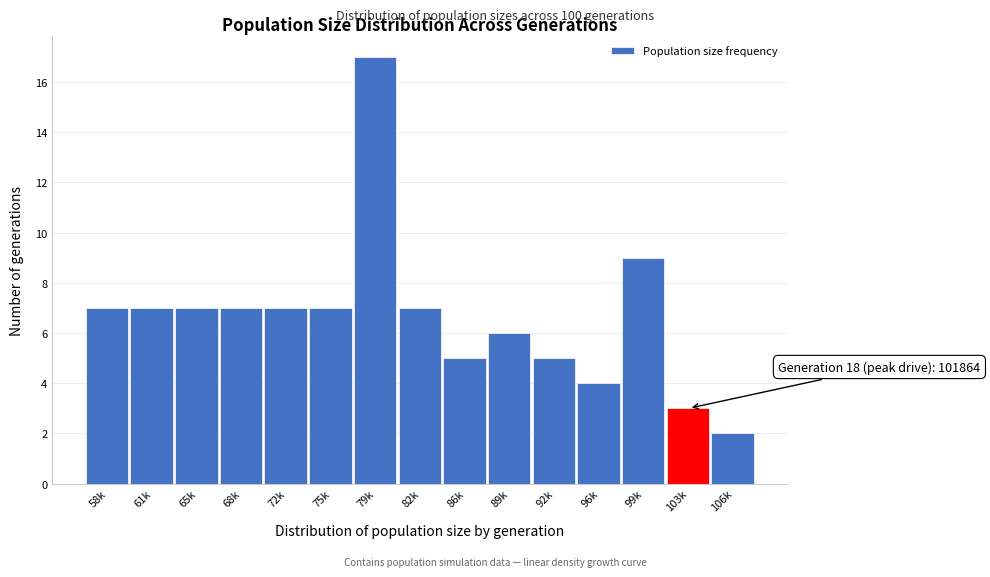

Reading left to right, transcribe all the data shown in this chart.

58k=7	61k=7	65k=7	68k=7	72k=7	75k=7	79k=17	82k=7	86k=5	89k=6	92k=5	96k=4	99k=9	103k=3	106k=2